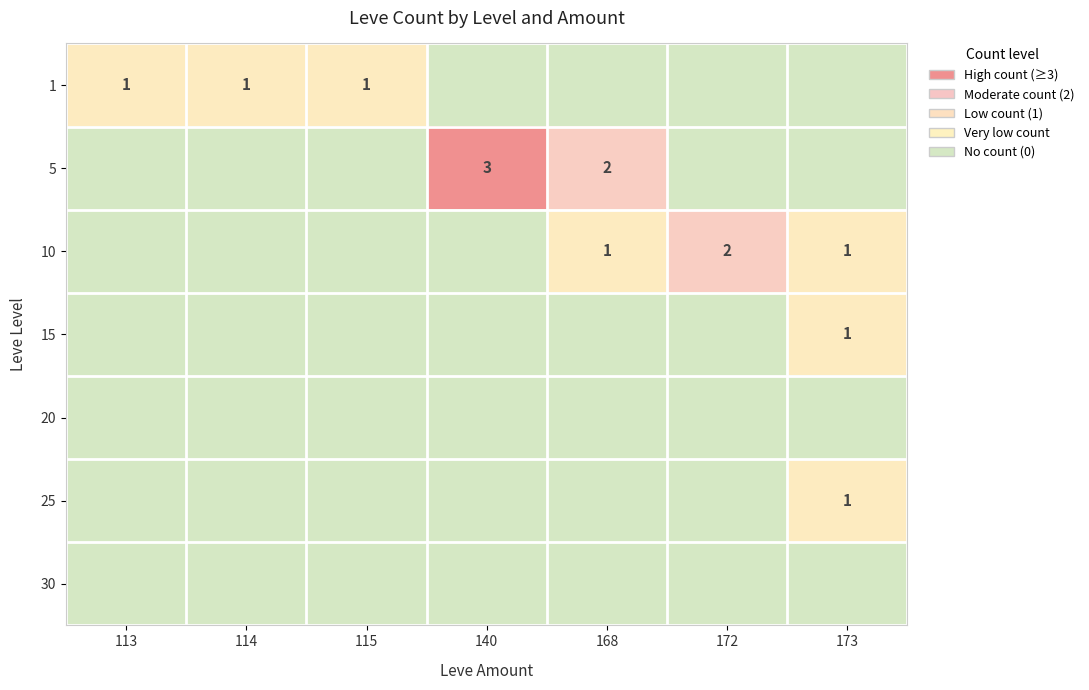

Which has a higher value, 172 or 168?

172